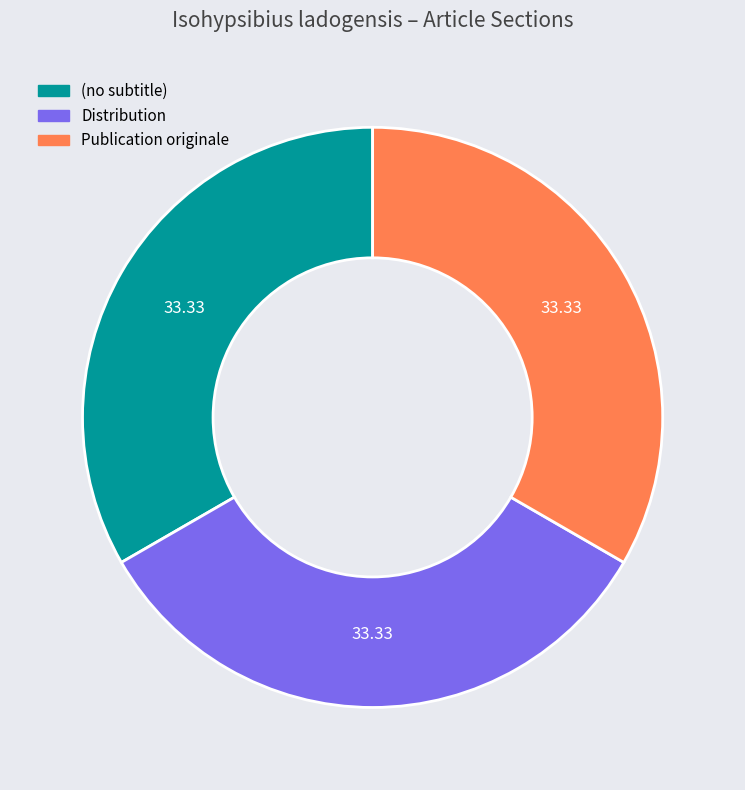

Approximately how many times larger is the value at (no subtitle) compared to Distribution?

1.0